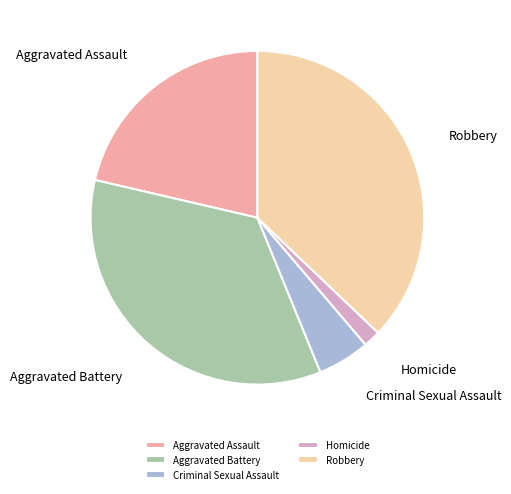

How many slices are in this pie chart?

5